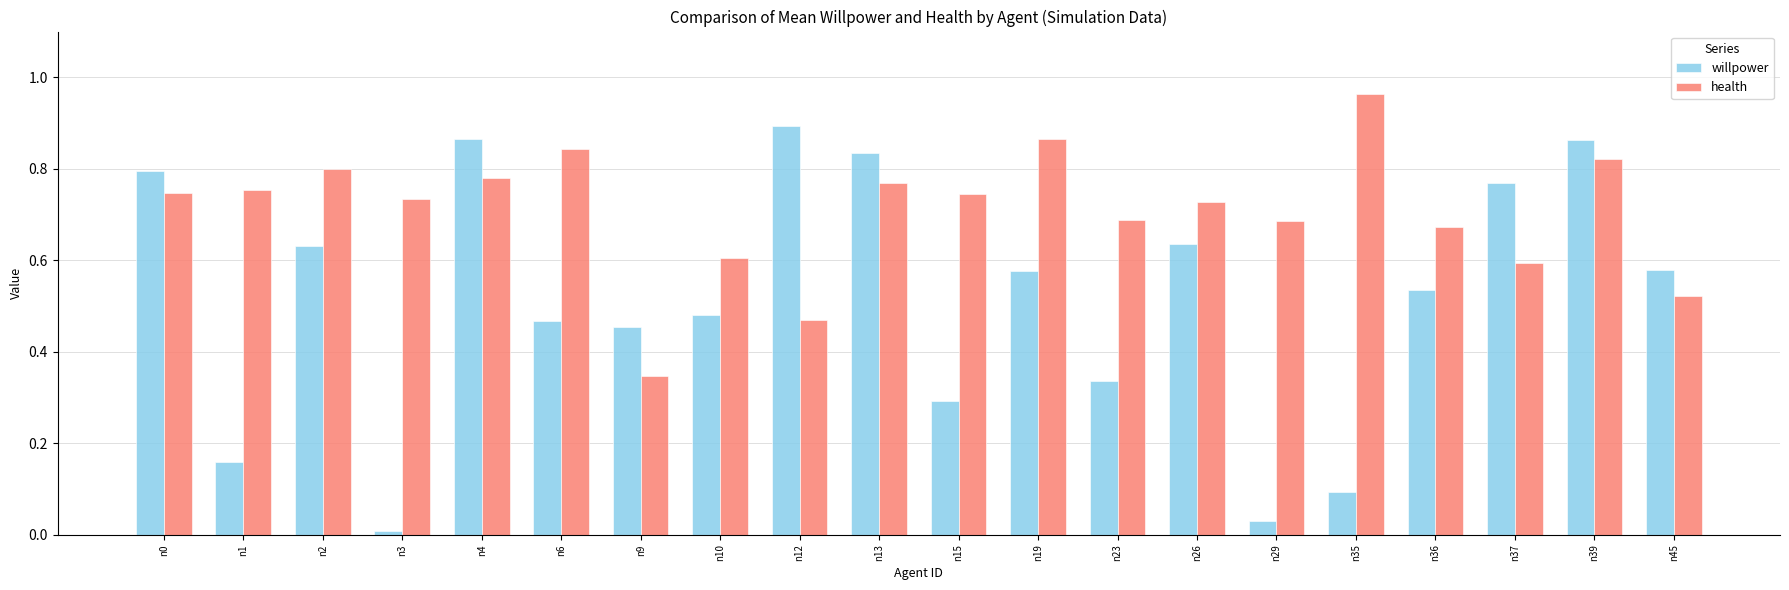

Is the value of willpower at n15 greater than the value of health at n29?

No